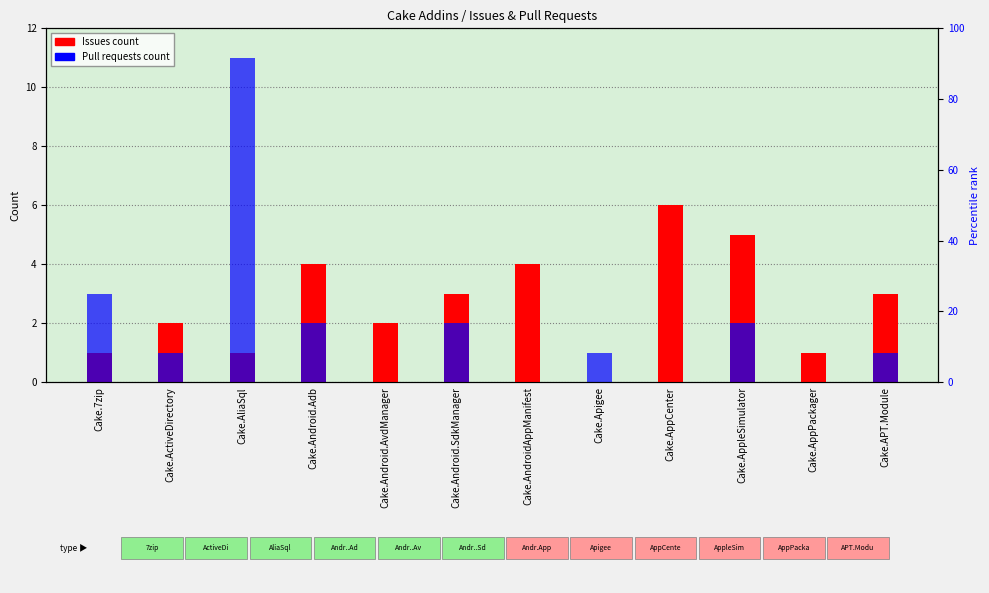

Reading left to right, what are all the values shown in this chart?

Issues count: Cake.7zip=1	Cake.ActiveDirectory=2	Cake.AliaSql=1	Cake.Android.Adb=4	Cake.Android.AvdManager=2	Cake.Android.SdkManager=3	Cake.AndroidAppManifest=4	Cake.Apigee=0	Cake.AppCenter=6	Cake.AppleSimulator=5	Cake.AppPackager=1	Cake.APT.Module=3
Pull requests count: Cake.7zip=3	Cake.ActiveDirectory=1	Cake.AliaSql=11	Cake.Android.Adb=2	Cake.Android.AvdManager=0	Cake.Android.SdkManager=2	Cake.AndroidAppManifest=0	Cake.Apigee=1	Cake.AppCenter=0	Cake.AppleSimulator=2	Cake.AppPackager=0	Cake.APT.Module=1